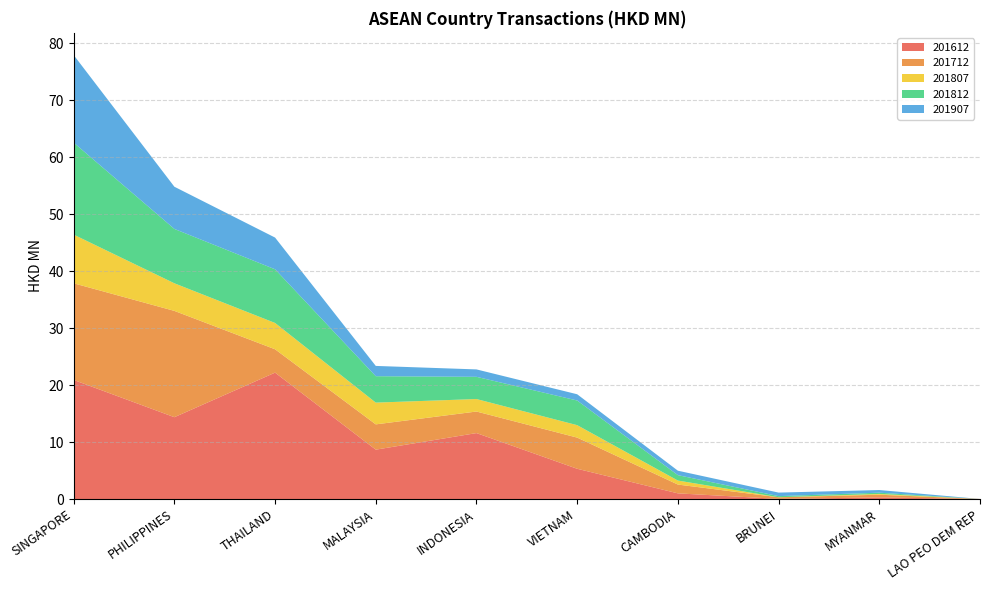

Reading right to left, list all the values displayed in this chart.

201612: 0.0	0.3	0.0	1.0	5.3	11.6	8.7	22.2	14.4	20.9
201712: 0.0	0.5	0.3	1.5	5.5	3.8	4.4	4.1	18.7	17.0
201807: 0.0	0.1	0.0	0.7	2.2	2.2	3.8	4.6	4.8	8.5
201812: 0.0	0.2	0.2	0.9	4.3	3.9	4.6	9.4	9.5	16.1
201907: 0.0	0.5	0.6	0.8	1.1	1.3	1.8	5.6	7.4	15.4